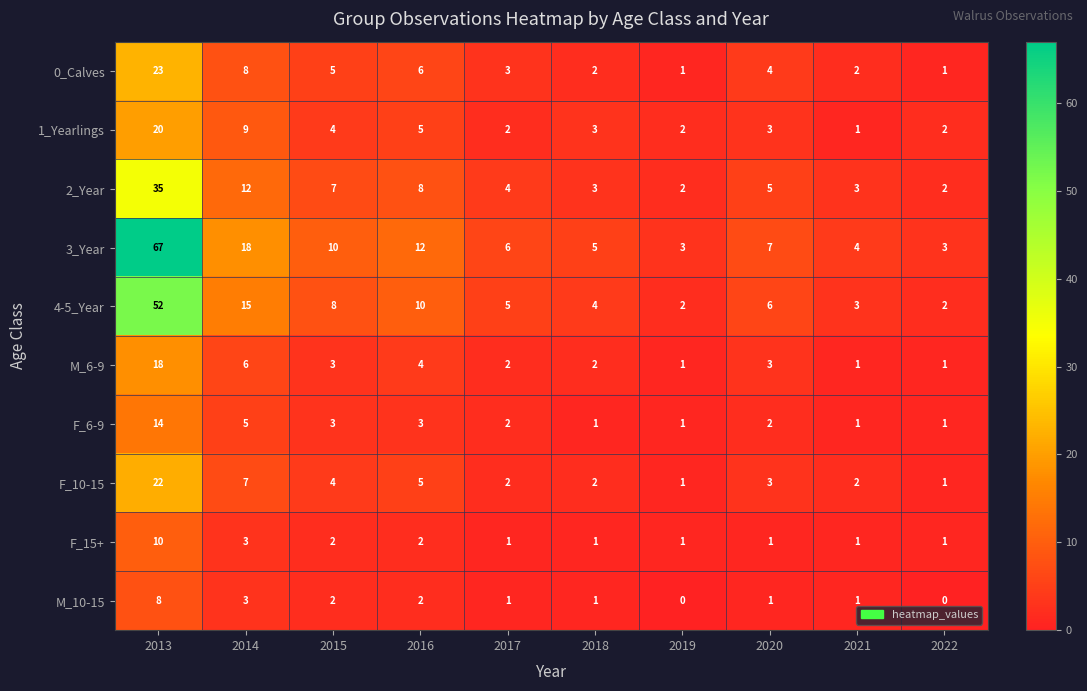

What is the sum of all F_6-9 values?

33